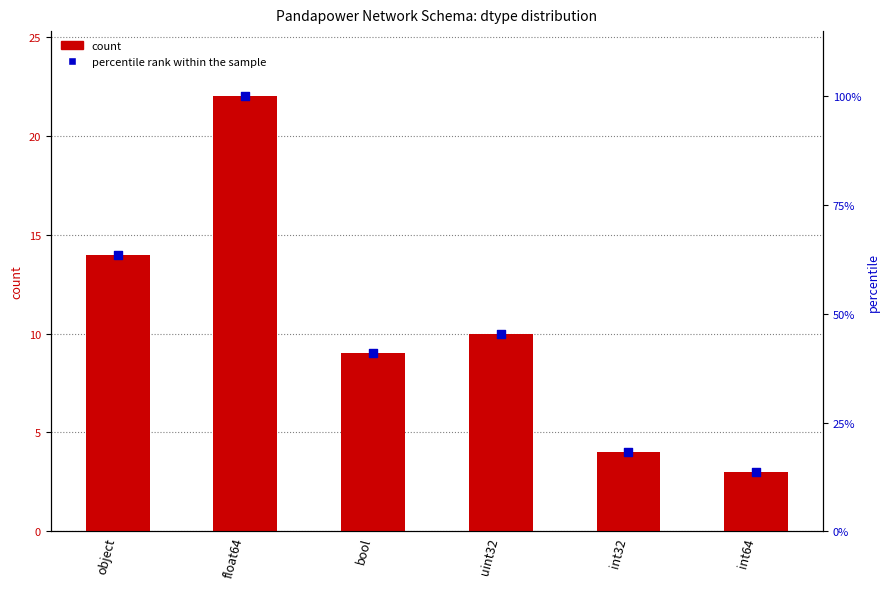

Which series has the largest total across all categories?

percentile rank within the sample